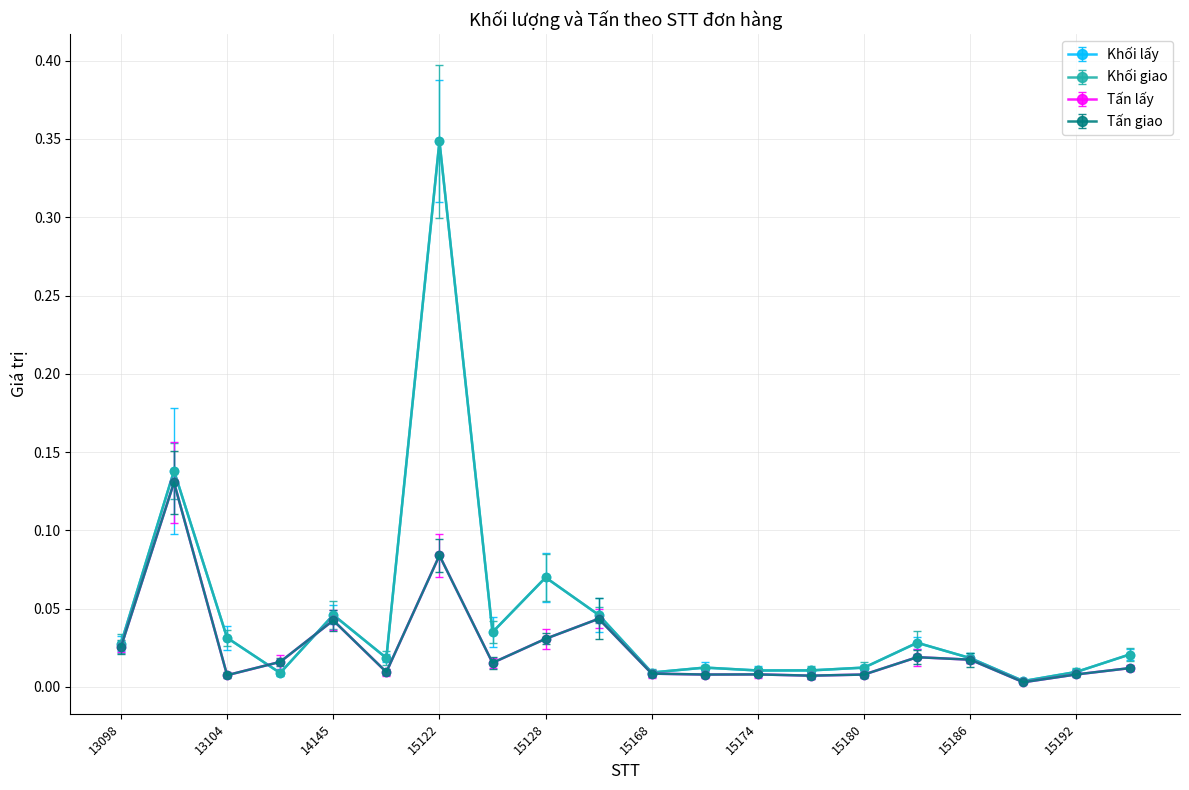

Does the chart have visible grid lines?

Yes